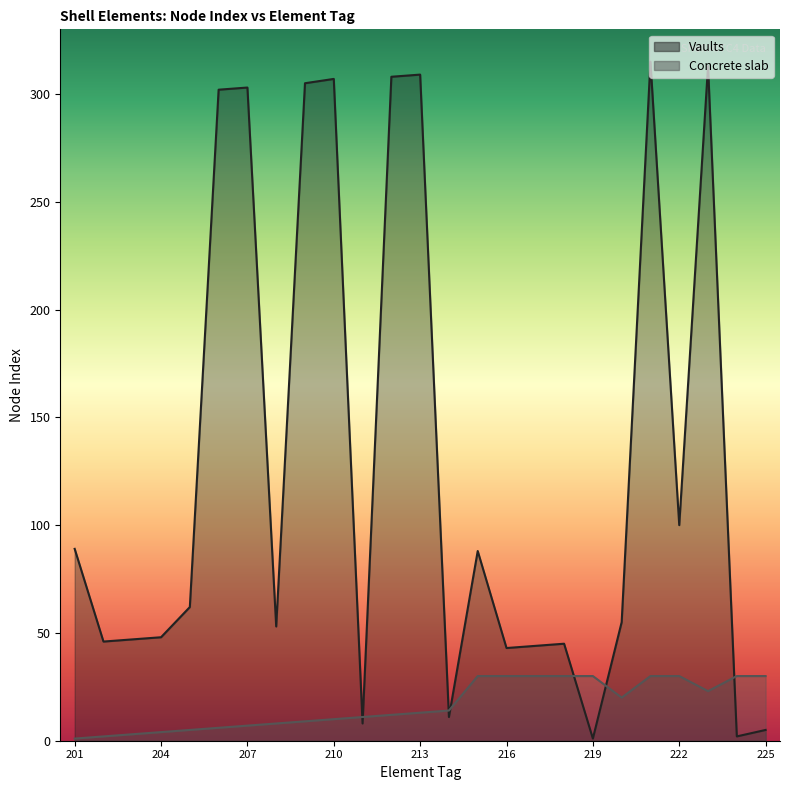

What is the sum of all Concrete slab values?

418